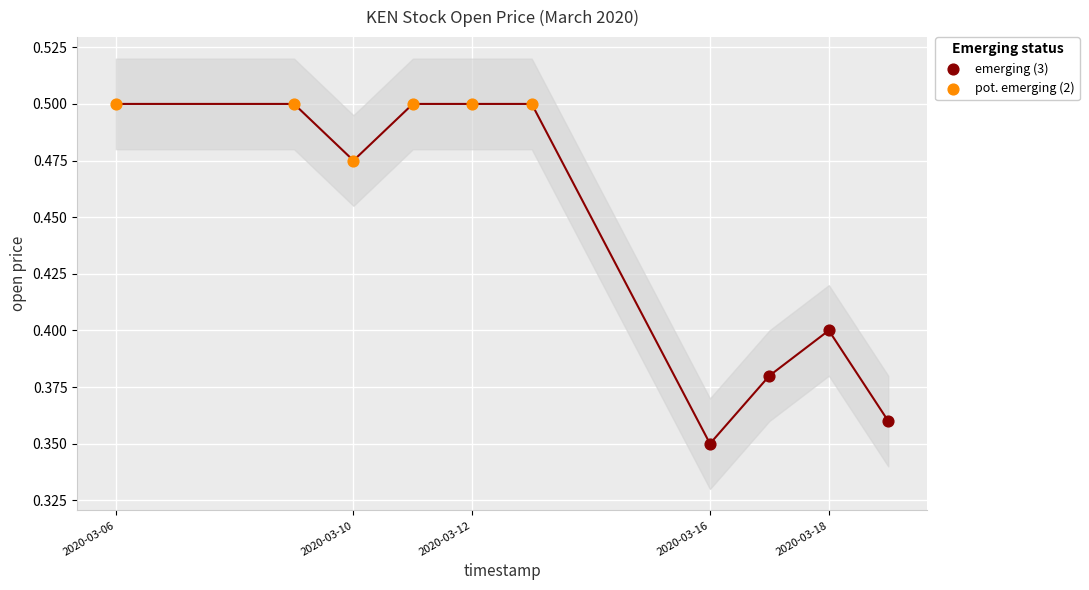

Which series reaches the minimum Y coordinate?

emerging (3)